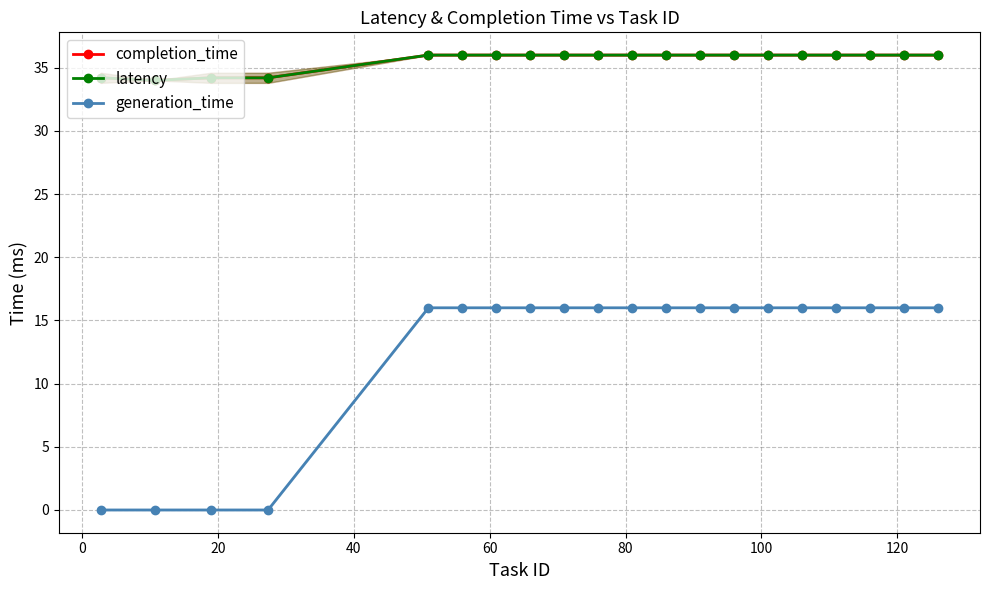

What are all the series names shown in the legend?

completion_time, latency, generation_time